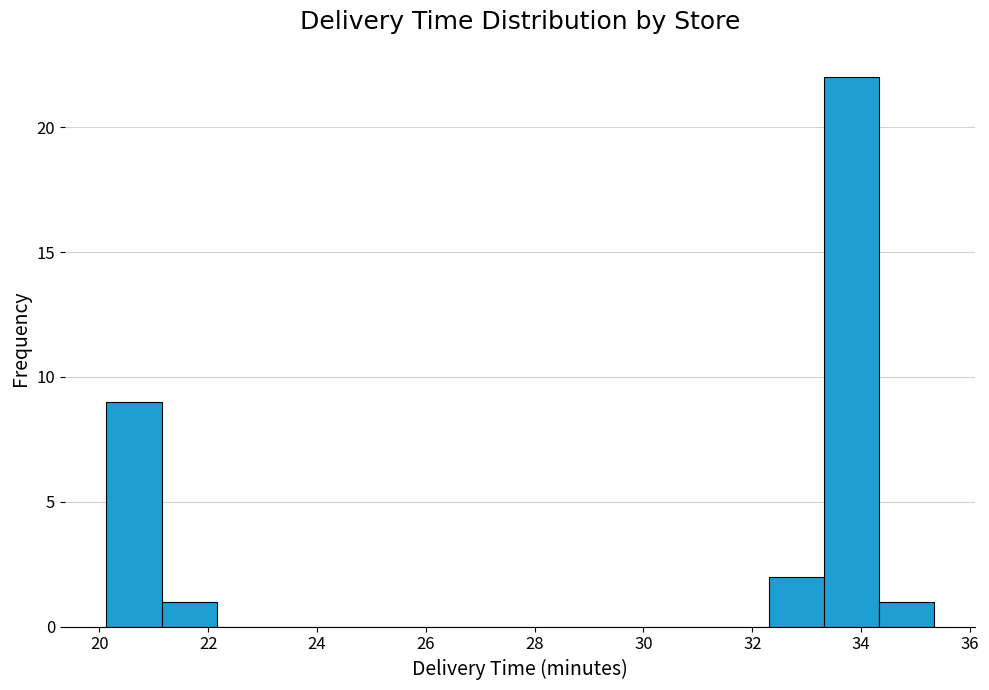

Which range on the x-axis has the tallest bar?

33.4 to 34.4